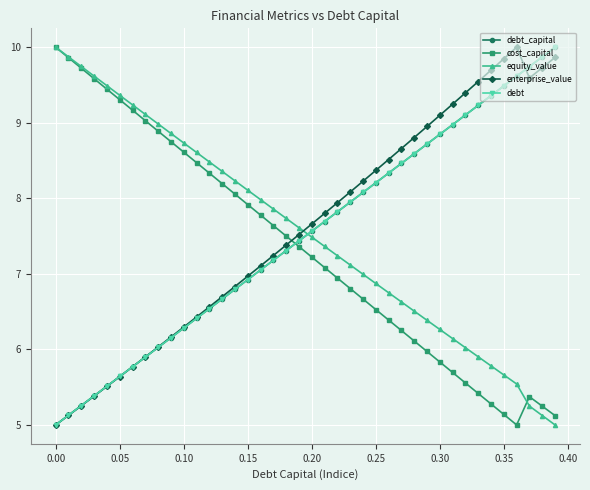

True or false: debt has more than 2 points higher than both neighbors.

False